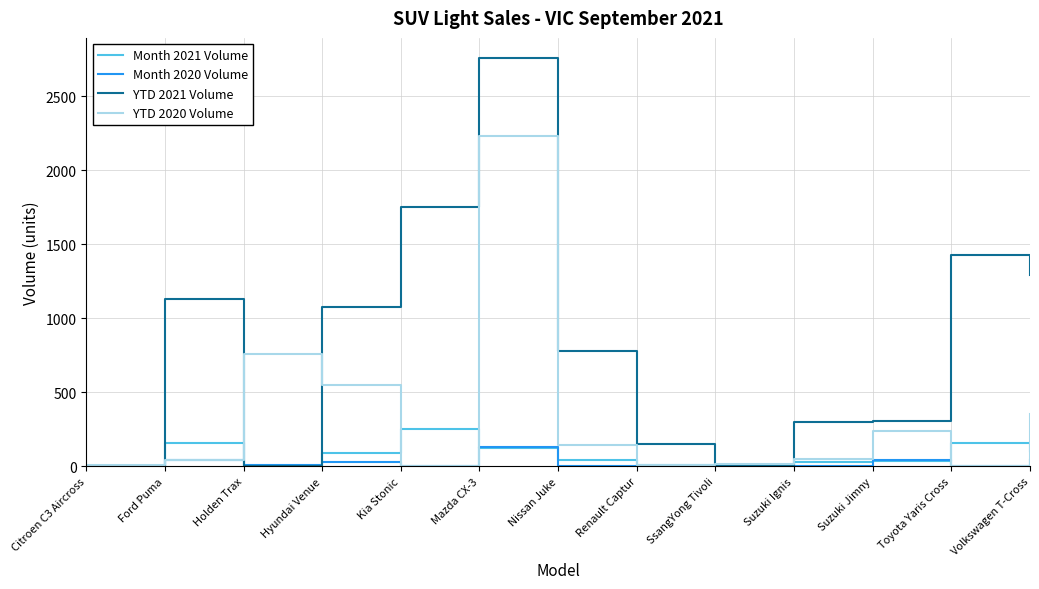

At which label is YTD 2021 Volume closest to 1378?

Toyota Yaris Cross